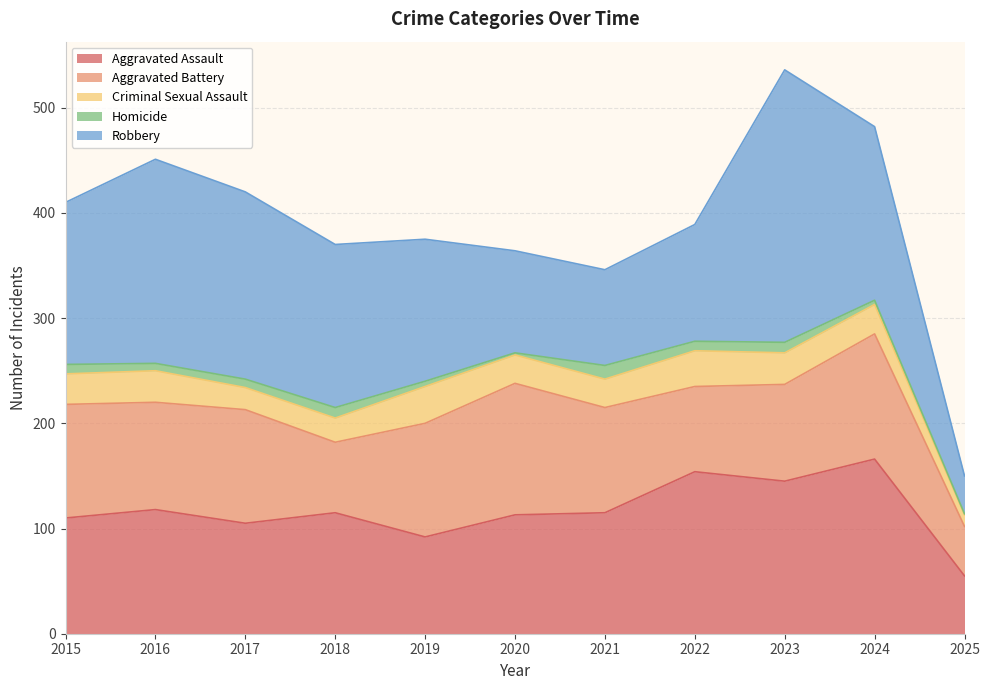

What is the sum of all Aggravated Assault values?

1288